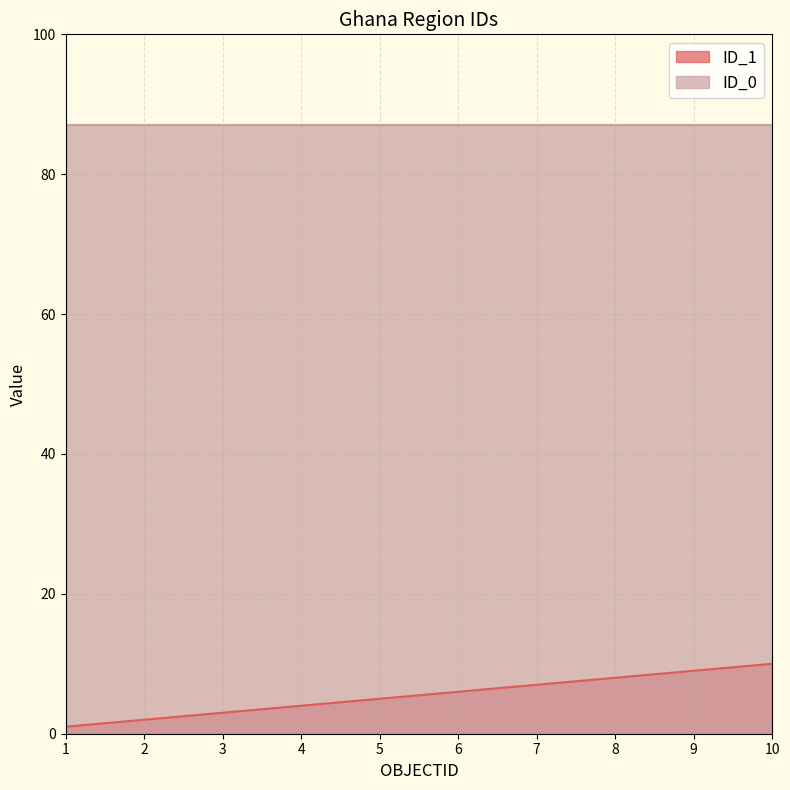

How many data points are less than 6?

5